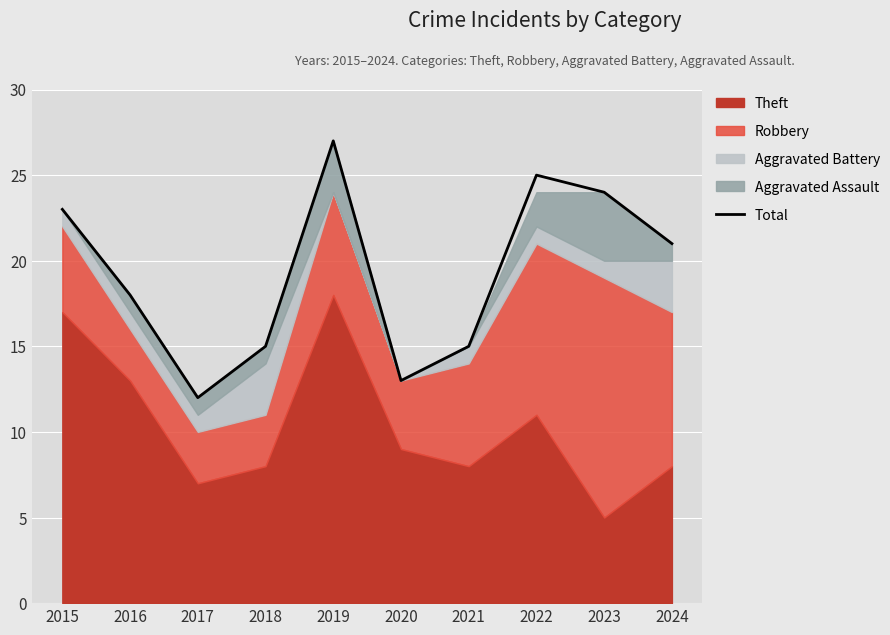

How many interior local peaks (higher than both neighbors) does the data have?

2